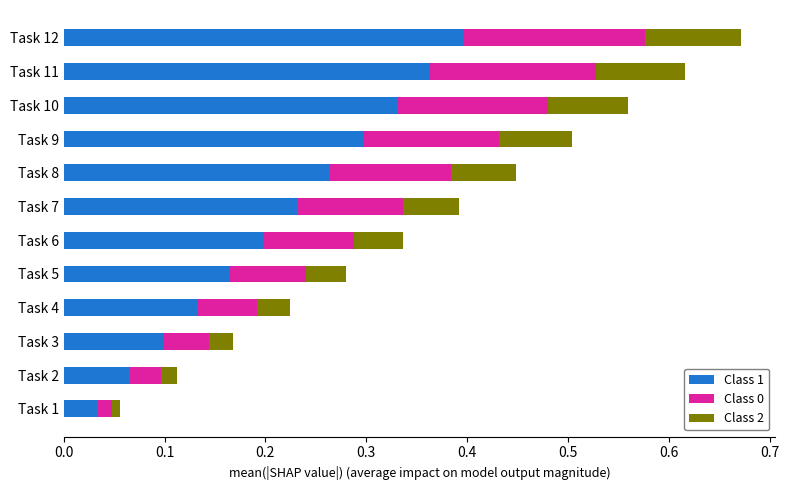

What is the sum of all Class 1 values?

2.6